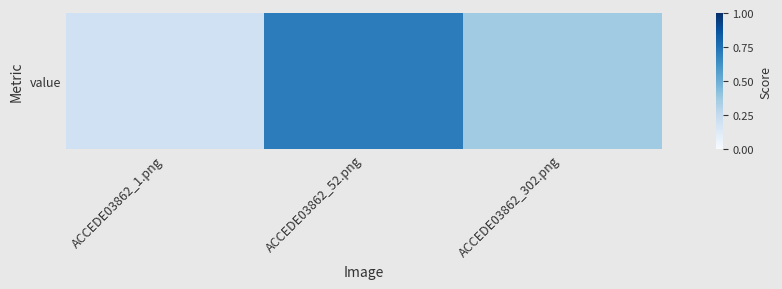

Rank the categories by value from lowest to highest.

ACCEDE03862_1.png, ACCEDE03862_302.png, ACCEDE03862_52.png